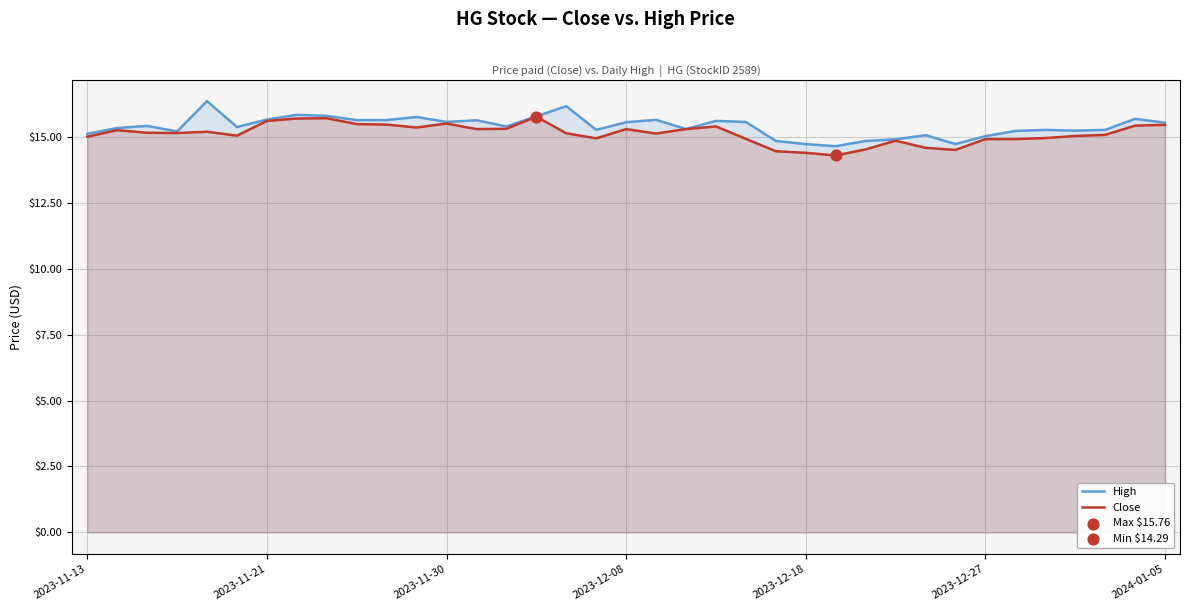

Which series contains the highest Y value?

High